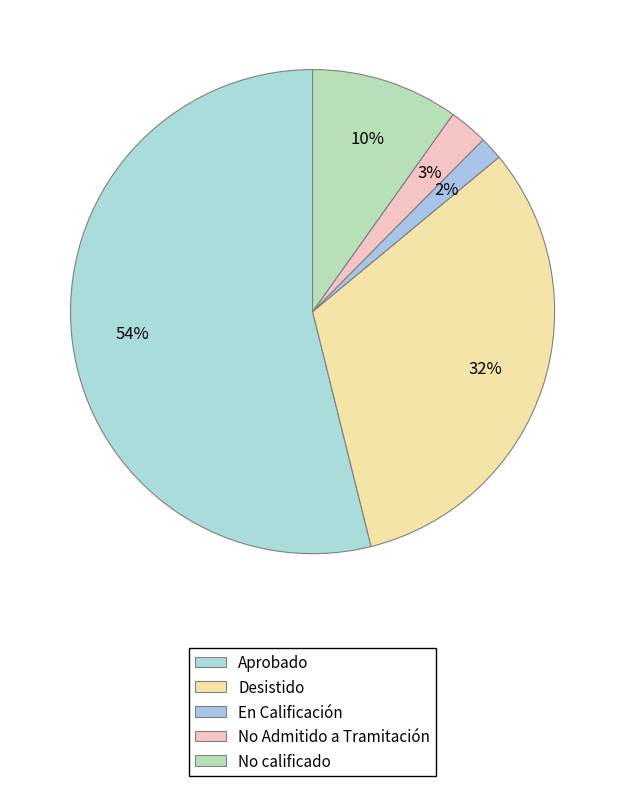

Do No calificado and Aprobado together represent more than half of the pie?

Yes